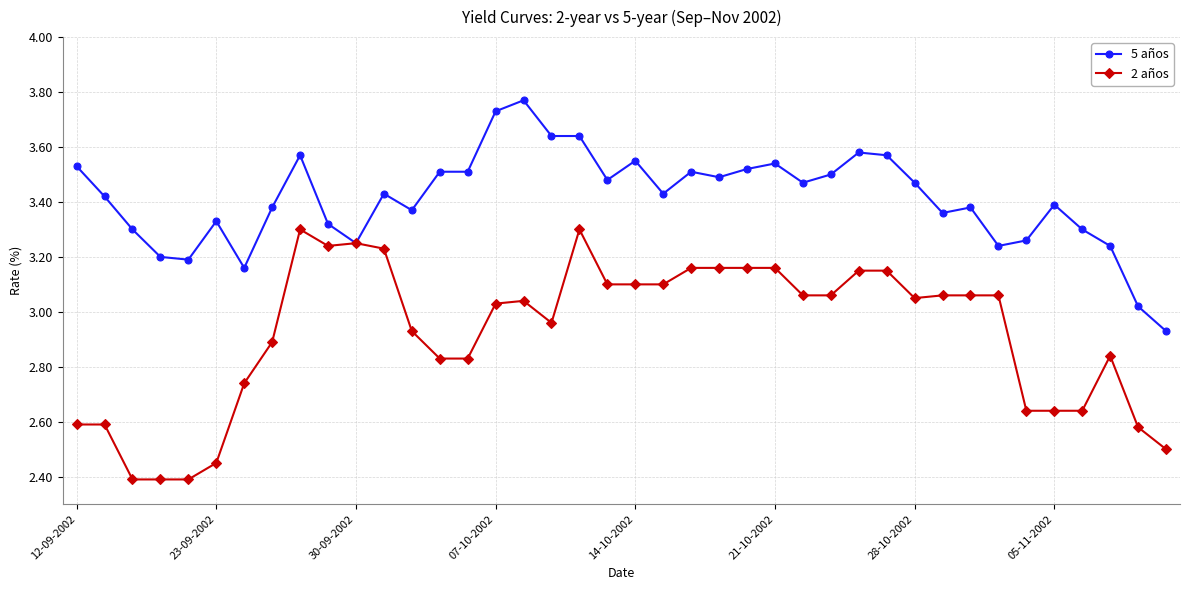

Which series has the widest spread of values?

2 años